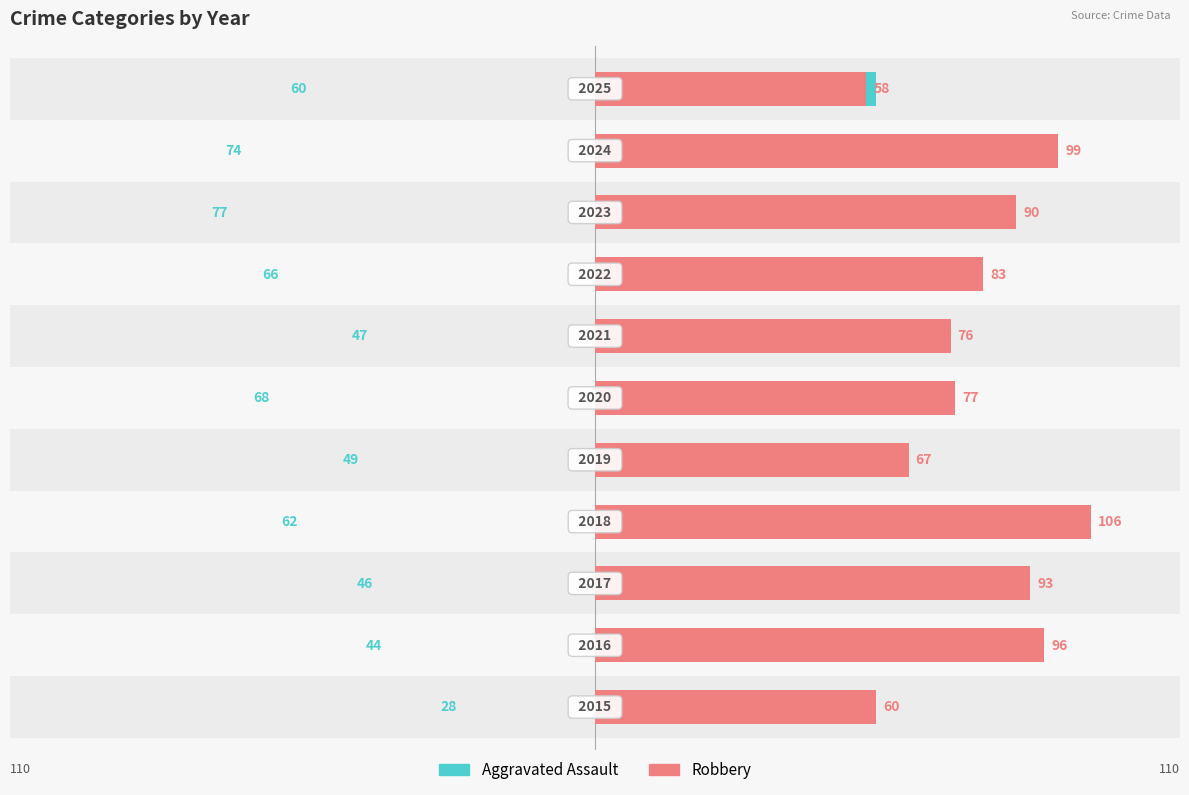

True or false: Aggravated Assault has a value of 47 at 6.

True